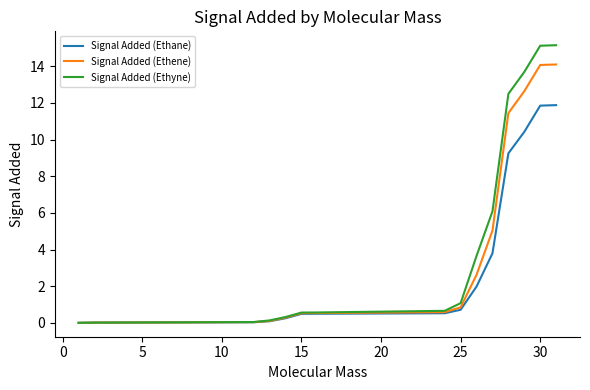

What is the maximum value for Signal Added (Ethene)?

14.1